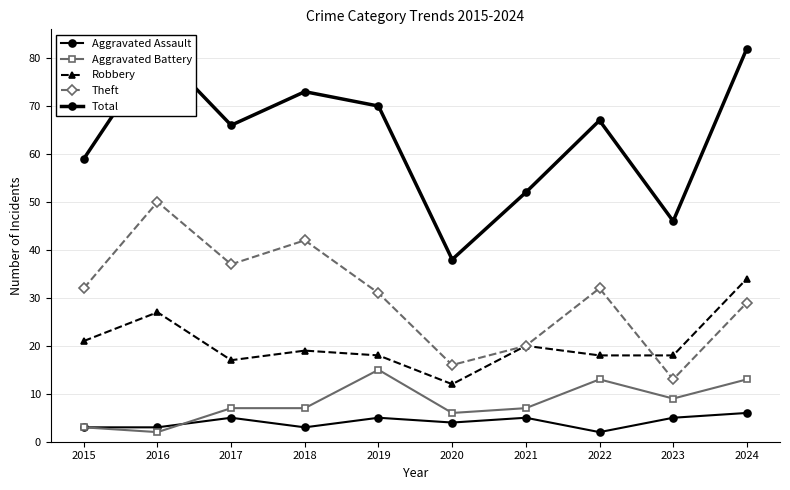

What is the spread (max minus min) of values at 2018?

70